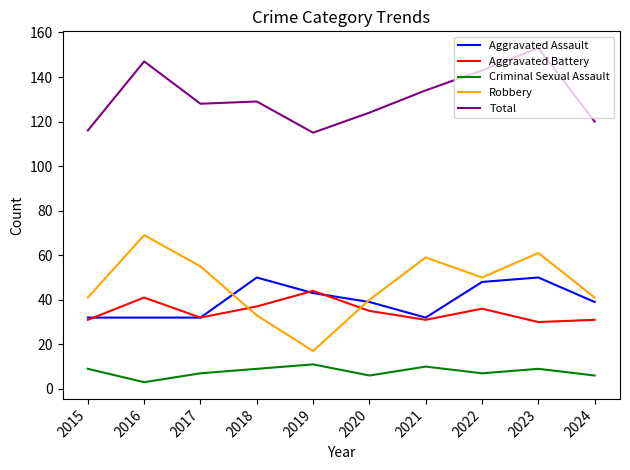

Rank the series by their maximum value, from lowest to highest.

Criminal Sexual Assault, Aggravated Battery, Aggravated Assault, Robbery, Total